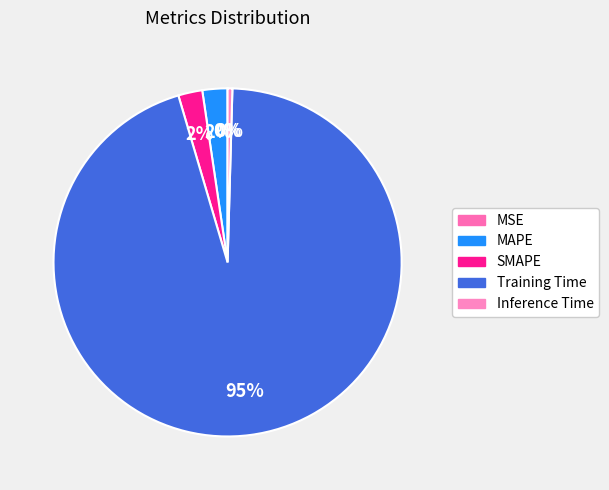

Which slice is the largest?

Training Time